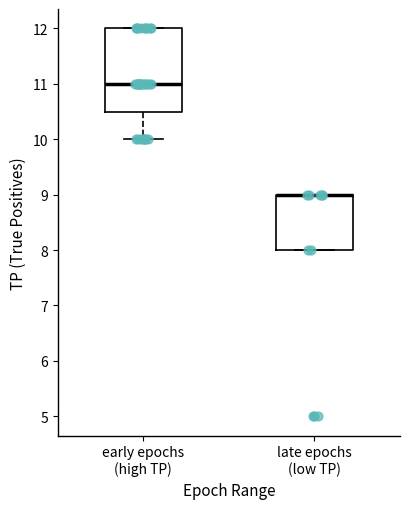

Where does the median line of the box for early epochs (high TP) sit on the y-axis? The values are not printed on the chart, so give them approximately, as read against the axis.

11.0